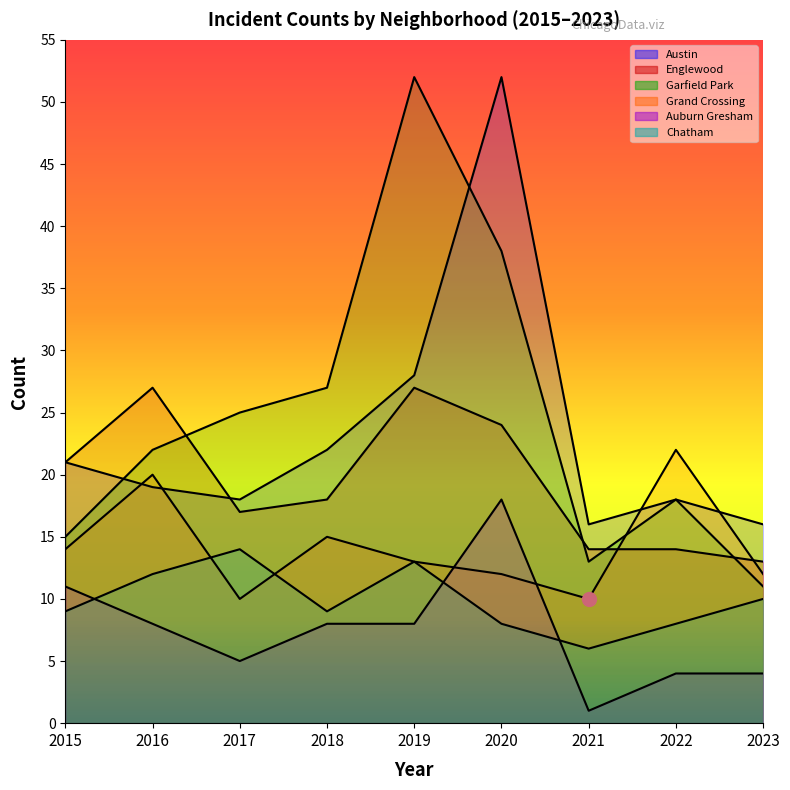

Is it true that Austin equals 13 at 2015?

False